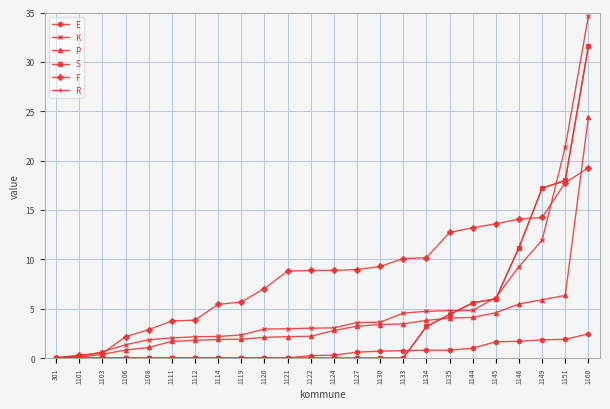

What is the difference between the maximum and minimum values in the E series?

2.5